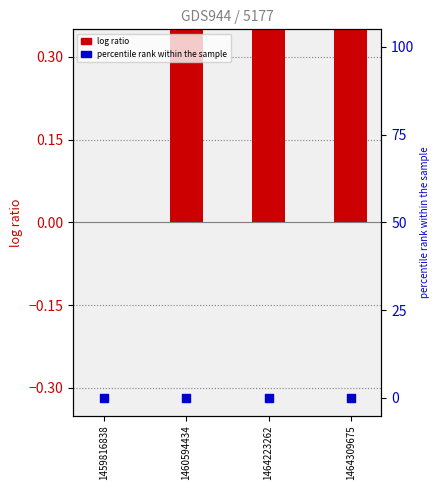

At how many categories does at least one series exceed 0?

3